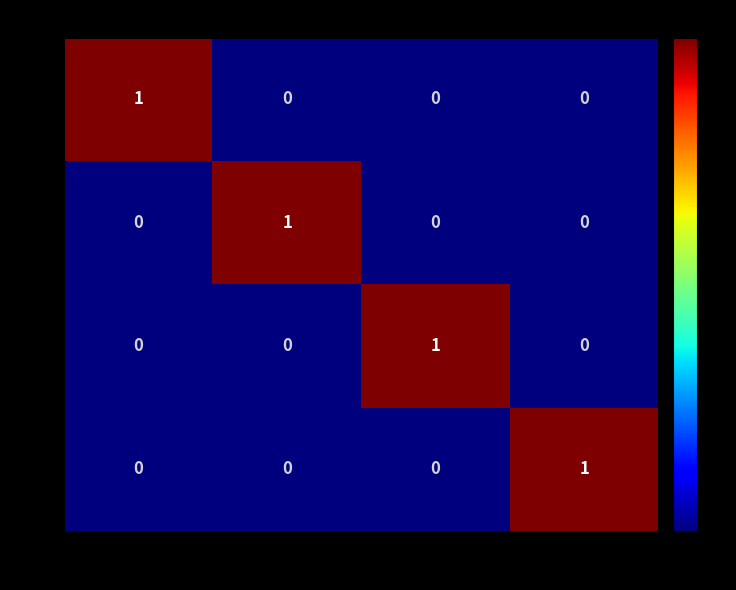

At how many categories does at least one series exceed 0?

4